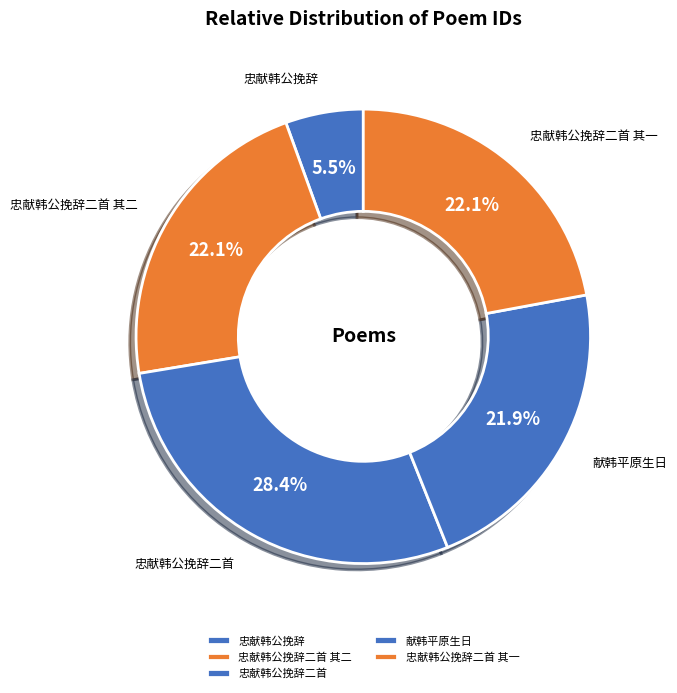

What portion of the pie excludes 忠献韩公挽辞二首 其一?

77.9%